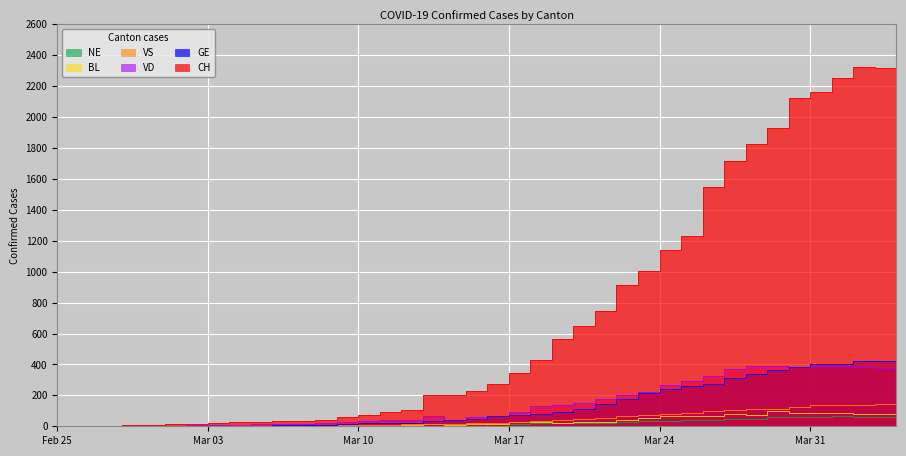

How many lines are shown in the chart?

6